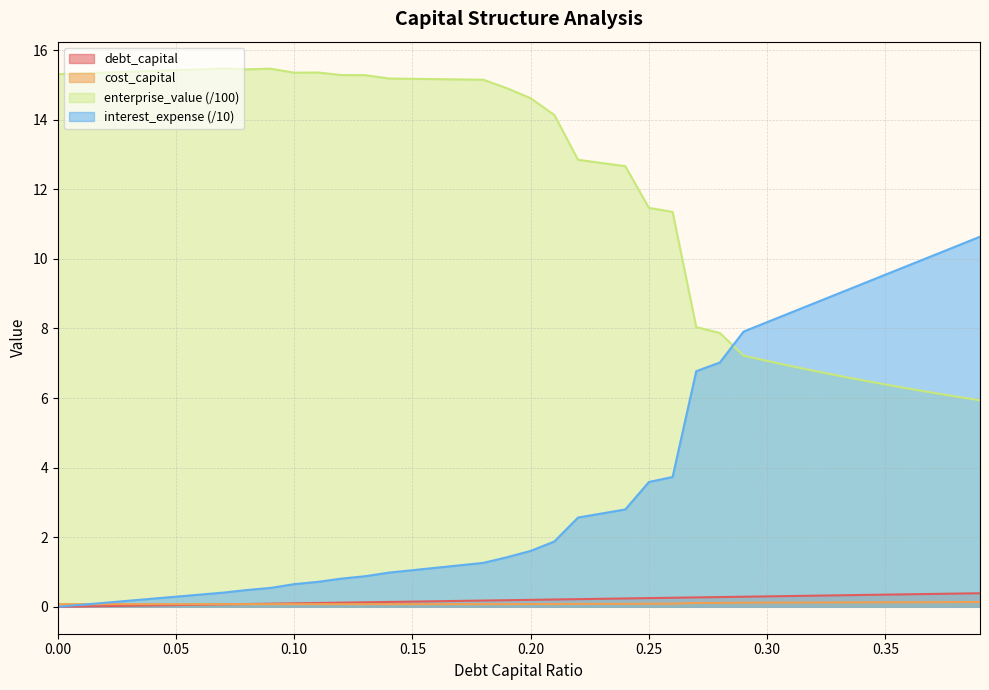

What position from the right is 0.0?

40